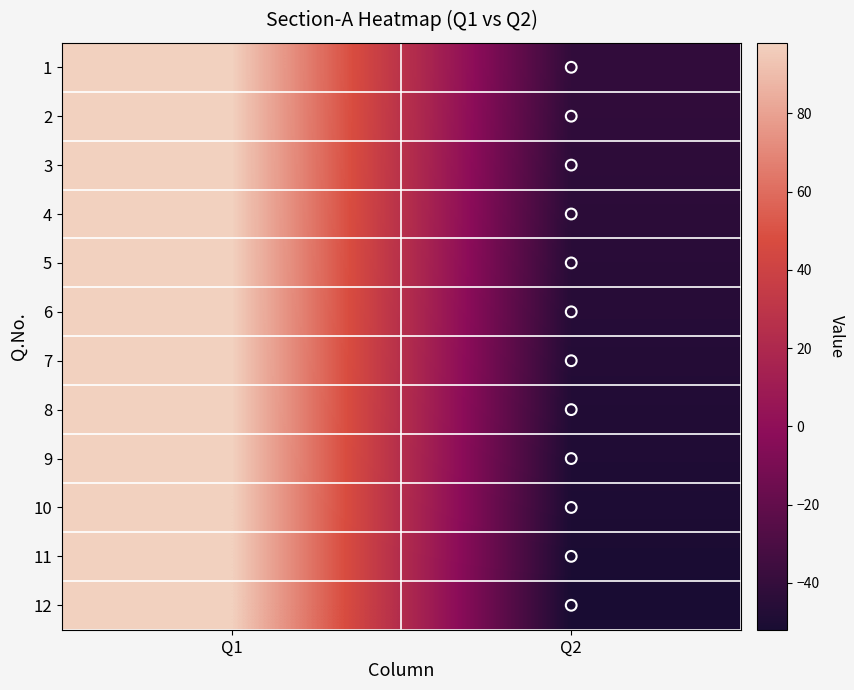

What is the total value across all series at Q1?

1176